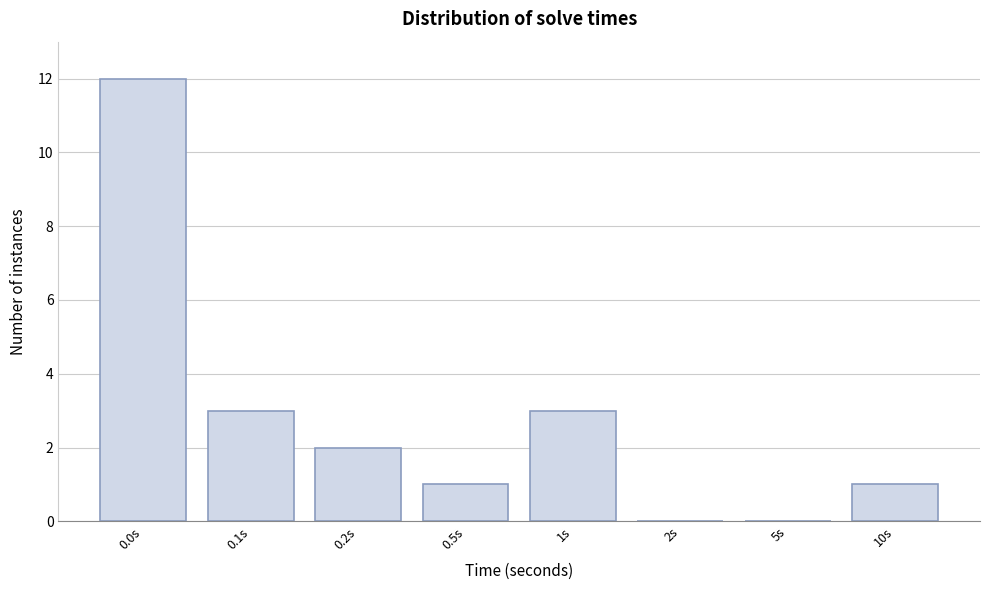

Reading left to right, what are all the values shown in this chart?

0.0s=12	0.1s=3	0.2s=2	0.5s=1	1s=3	2s=0	5s=0	10s=1